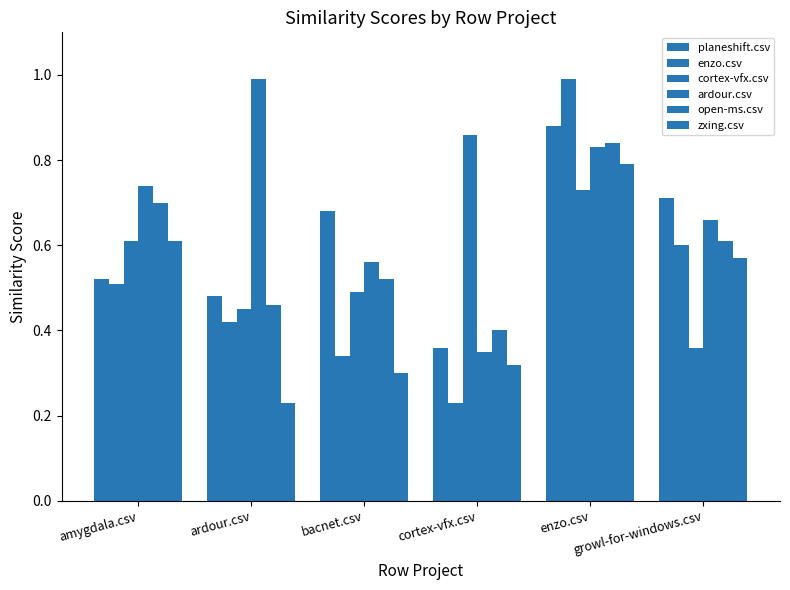

How many bars are there in total?

36